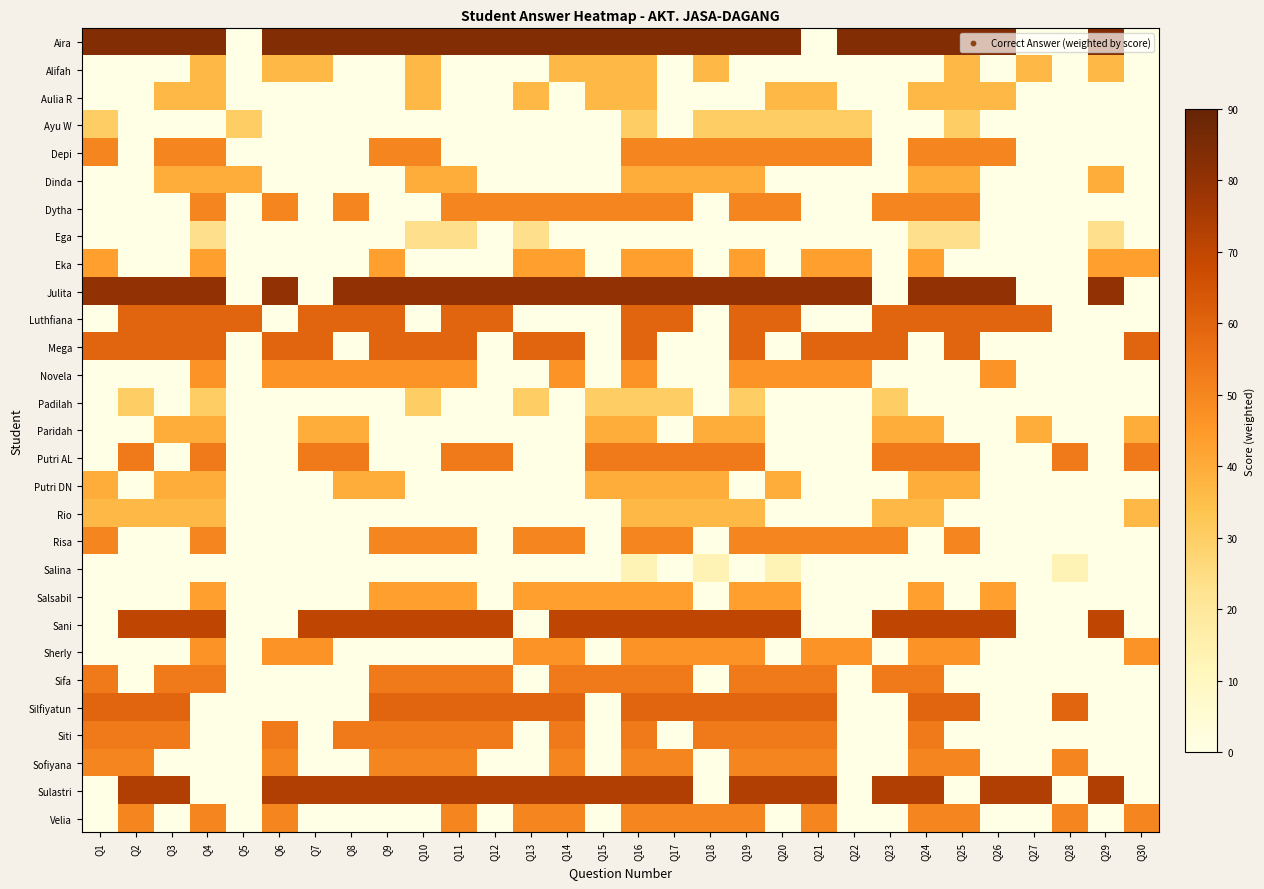

Reading left to right, list all the values displayed in this chart.

Aira: Q1=83.3	Q2=83.3	Q3=83.3	Q4=83.3	Q5=0.0	Q6=83.3	Q7=83.3	Q8=83.3	Q9=83.3	Q10=83.3	Q11=83.3	Q12=83.3	Q13=83.3	Q14=83.3	Q15=83.3	Q16=83.3	Q17=83.3	Q18=83.3	Q19=83.3	Q20=83.3	Q21=0.0	Q22=83.3	Q23=83.3	Q24=83.3	Q25=83.3	Q26=83.3	Q27=0.0	Q28=0.0	Q29=83.3	Q30=0.0
Alifah: Q1=0.0	Q2=0.0	Q3=0.0	Q4=36.7	Q5=0.0	Q6=36.7	Q7=36.7	Q8=0.0	Q9=0.0	Q10=36.7	Q11=0.0	Q12=0.0	Q13=0.0	Q14=36.7	Q15=36.7	Q16=36.7	Q17=0.0	Q18=36.7	Q19=0.0	Q20=0.0	Q21=0.0	Q22=0.0	Q23=0.0	Q24=0.0	Q25=36.7	Q26=0.0	Q27=36.7	Q28=0.0	Q29=36.7	Q30=0.0
Aulia R: Q1=0.0	Q2=0.0	Q3=36.7	Q4=36.7	Q5=0.0	Q6=0.0	Q7=0.0	Q8=0.0	Q9=0.0	Q10=36.7	Q11=0.0	Q12=0.0	Q13=36.7	Q14=0.0	Q15=36.7	Q16=36.7	Q17=0.0	Q18=0.0	Q19=0.0	Q20=36.7	Q21=36.7	Q22=0.0	Q23=0.0	Q24=36.7	Q25=36.7	Q26=36.7	Q27=0.0	Q28=0.0	Q29=0.0	Q30=0.0
Ayu W: Q1=30.0	Q2=0.0	Q3=0.0	Q4=0.0	Q5=30.0	Q6=0.0	Q7=0.0	Q8=0.0	Q9=0.0	Q10=0.0	Q11=0.0	Q12=0.0	Q13=0.0	Q14=0.0	Q15=0.0	Q16=30.0	Q17=0.0	Q18=30.0	Q19=30.0	Q20=30.0	Q21=30.0	Q22=30.0	Q23=0.0	Q24=0.0	Q25=30.0	Q26=0.0	Q27=0.0	Q28=0.0	Q29=0.0	Q30=0.0
Depi: Q1=50.0	Q2=0.0	Q3=50.0	Q4=50.0	Q5=0.0	Q6=0.0	Q7=0.0	Q8=0.0	Q9=50.0	Q10=50.0	Q11=0.0	Q12=0.0	Q13=0.0	Q14=0.0	Q15=0.0	Q16=50.0	Q17=50.0	Q18=50.0	Q19=50.0	Q20=50.0	Q21=50.0	Q22=50.0	Q23=0.0	Q24=50.0	Q25=50.0	Q26=50.0	Q27=0.0	Q28=0.0	Q29=0.0	Q30=0.0
Dinda: Q1=0.0	Q2=0.0	Q3=40.0	Q4=40.0	Q5=40.0	Q6=0.0	Q7=0.0	Q8=0.0	Q9=0.0	Q10=40.0	Q11=40.0	Q12=0.0	Q13=0.0	Q14=0.0	Q15=0.0	Q16=40.0	Q17=40.0	Q18=40.0	Q19=40.0	Q20=0.0	Q21=0.0	Q22=0.0	Q23=0.0	Q24=40.0	Q25=40.0	Q26=0.0	Q27=0.0	Q28=0.0	Q29=40.0	Q30=0.0
Dytha: Q1=0.0	Q2=0.0	Q3=0.0	Q4=50.0	Q5=0.0	Q6=50.0	Q7=0.0	Q8=50.0	Q9=0.0	Q10=0.0	Q11=50.0	Q12=50.0	Q13=50.0	Q14=50.0	Q15=50.0	Q16=50.0	Q17=50.0	Q18=0.0	Q19=50.0	Q20=50.0	Q21=0.0	Q22=0.0	Q23=50.0	Q24=50.0	Q25=50.0	Q26=0.0	Q27=0.0	Q28=0.0	Q29=0.0	Q30=0.0
Ega: Q1=0.0	Q2=0.0	Q3=0.0	Q4=23.3	Q5=0.0	Q6=0.0	Q7=0.0	Q8=0.0	Q9=0.0	Q10=23.3	Q11=23.3	Q12=0.0	Q13=23.3	Q14=0.0	Q15=0.0	Q16=0.0	Q17=0.0	Q18=0.0	Q19=0.0	Q20=0.0	Q21=0.0	Q22=0.0	Q23=0.0	Q24=23.3	Q25=23.3	Q26=0.0	Q27=0.0	Q28=0.0	Q29=23.3	Q30=0.0
Eka: Q1=43.3	Q2=0.0	Q3=0.0	Q4=43.3	Q5=0.0	Q6=0.0	Q7=0.0	Q8=0.0	Q9=43.3	Q10=0.0	Q11=0.0	Q12=0.0	Q13=43.3	Q14=43.3	Q15=0.0	Q16=43.3	Q17=43.3	Q18=0.0	Q19=43.3	Q20=0.0	Q21=43.3	Q22=43.3	Q23=0.0	Q24=43.3	Q25=0.0	Q26=0.0	Q27=0.0	Q28=0.0	Q29=43.3	Q30=43.3
Julita: Q1=80.0	Q2=80.0	Q3=80.0	Q4=80.0	Q5=0.0	Q6=80.0	Q7=0.0	Q8=80.0	Q9=80.0	Q10=80.0	Q11=80.0	Q12=80.0	Q13=80.0	Q14=80.0	Q15=80.0	Q16=80.0	Q17=80.0	Q18=80.0	Q19=80.0	Q20=80.0	Q21=80.0	Q22=80.0	Q23=0.0	Q24=80.0	Q25=80.0	Q26=80.0	Q27=0.0	Q28=0.0	Q29=80.0	Q30=0.0
Luthfiana: Q1=0.0	Q2=60.0	Q3=60.0	Q4=60.0	Q5=60.0	Q6=0.0	Q7=60.0	Q8=60.0	Q9=60.0	Q10=0.0	Q11=60.0	Q12=60.0	Q13=0.0	Q14=0.0	Q15=0.0	Q16=60.0	Q17=60.0	Q18=0.0	Q19=60.0	Q20=60.0	Q21=0.0	Q22=0.0	Q23=60.0	Q24=60.0	Q25=60.0	Q26=60.0	Q27=60.0	Q28=0.0	Q29=0.0	Q30=0.0
Mega: Q1=60.0	Q2=60.0	Q3=60.0	Q4=60.0	Q5=0.0	Q6=60.0	Q7=60.0	Q8=0.0	Q9=60.0	Q10=60.0	Q11=60.0	Q12=0.0	Q13=60.0	Q14=60.0	Q15=0.0	Q16=60.0	Q17=0.0	Q18=0.0	Q19=60.0	Q20=0.0	Q21=60.0	Q22=60.0	Q23=60.0	Q24=0.0	Q25=60.0	Q26=0.0	Q27=0.0	Q28=0.0	Q29=0.0	Q30=60.0
Novela: Q1=0.0	Q2=0.0	Q3=0.0	Q4=46.7	Q5=0.0	Q6=46.7	Q7=46.7	Q8=46.7	Q9=46.7	Q10=46.7	Q11=46.7	Q12=0.0	Q13=0.0	Q14=46.7	Q15=0.0	Q16=46.7	Q17=0.0	Q18=0.0	Q19=46.7	Q20=46.7	Q21=46.7	Q22=46.7	Q23=0.0	Q24=0.0	Q25=0.0	Q26=46.7	Q27=0.0	Q28=0.0	Q29=0.0	Q30=0.0
Padilah: Q1=0.0	Q2=30.0	Q3=0.0	Q4=30.0	Q5=0.0	Q6=0.0	Q7=0.0	Q8=0.0	Q9=0.0	Q10=30.0	Q11=0.0	Q12=0.0	Q13=30.0	Q14=0.0	Q15=30.0	Q16=30.0	Q17=30.0	Q18=0.0	Q19=30.0	Q20=0.0	Q21=0.0	Q22=0.0	Q23=30.0	Q24=0.0	Q25=0.0	Q26=0.0	Q27=0.0	Q28=0.0	Q29=0.0	Q30=0.0
Paridah: Q1=0.0	Q2=0.0	Q3=40.0	Q4=40.0	Q5=0.0	Q6=0.0	Q7=40.0	Q8=40.0	Q9=0.0	Q10=0.0	Q11=0.0	Q12=0.0	Q13=0.0	Q14=0.0	Q15=40.0	Q16=40.0	Q17=0.0	Q18=40.0	Q19=40.0	Q20=0.0	Q21=0.0	Q22=0.0	Q23=40.0	Q24=40.0	Q25=0.0	Q26=0.0	Q27=40.0	Q28=0.0	Q29=0.0	Q30=40.0
Putri AL: Q1=0.0	Q2=53.3	Q3=0.0	Q4=53.3	Q5=0.0	Q6=0.0	Q7=53.3	Q8=53.3	Q9=0.0	Q10=0.0	Q11=53.3	Q12=53.3	Q13=0.0	Q14=0.0	Q15=53.3	Q16=53.3	Q17=53.3	Q18=53.3	Q19=53.3	Q20=0.0	Q21=0.0	Q22=0.0	Q23=53.3	Q24=53.3	Q25=53.3	Q26=0.0	Q27=0.0	Q28=53.3	Q29=0.0	Q30=53.3
Putri DN: Q1=40.0	Q2=0.0	Q3=40.0	Q4=40.0	Q5=0.0	Q6=0.0	Q7=0.0	Q8=40.0	Q9=40.0	Q10=0.0	Q11=0.0	Q12=0.0	Q13=0.0	Q14=0.0	Q15=40.0	Q16=40.0	Q17=40.0	Q18=40.0	Q19=0.0	Q20=40.0	Q21=0.0	Q22=0.0	Q23=0.0	Q24=40.0	Q25=40.0	Q26=0.0	Q27=0.0	Q28=0.0	Q29=0.0	Q30=0.0
Rio: Q1=36.7	Q2=36.7	Q3=36.7	Q4=36.7	Q5=0.0	Q6=0.0	Q7=0.0	Q8=0.0	Q9=0.0	Q10=0.0	Q11=0.0	Q12=0.0	Q13=0.0	Q14=0.0	Q15=0.0	Q16=36.7	Q17=36.7	Q18=36.7	Q19=36.7	Q20=0.0	Q21=0.0	Q22=0.0	Q23=36.7	Q24=36.7	Q25=0.0	Q26=0.0	Q27=0.0	Q28=0.0	Q29=0.0	Q30=36.7
Risa: Q1=50.0	Q2=0.0	Q3=0.0	Q4=50.0	Q5=0.0	Q6=0.0	Q7=0.0	Q8=0.0	Q9=50.0	Q10=50.0	Q11=50.0	Q12=0.0	Q13=50.0	Q14=50.0	Q15=0.0	Q16=50.0	Q17=50.0	Q18=0.0	Q19=50.0	Q20=50.0	Q21=50.0	Q22=50.0	Q23=50.0	Q24=0.0	Q25=50.0	Q26=0.0	Q27=0.0	Q28=0.0	Q29=0.0	Q30=0.0
Salina: Q1=0.0	Q2=0.0	Q3=0.0	Q4=0.0	Q5=0.0	Q6=0.0	Q7=0.0	Q8=0.0	Q9=0.0	Q10=0.0	Q11=0.0	Q12=0.0	Q13=0.0	Q14=0.0	Q15=0.0	Q16=13.3	Q17=0.0	Q18=13.3	Q19=0.0	Q20=13.3	Q21=0.0	Q22=0.0	Q23=0.0	Q24=0.0	Q25=0.0	Q26=0.0	Q27=0.0	Q28=13.3	Q29=0.0	Q30=0.0
Salsabil: Q1=0.0	Q2=0.0	Q3=0.0	Q4=43.3	Q5=0.0	Q6=0.0	Q7=0.0	Q8=0.0	Q9=43.3	Q10=43.3	Q11=43.3	Q12=0.0	Q13=43.3	Q14=43.3	Q15=43.3	Q16=43.3	Q17=43.3	Q18=0.0	Q19=43.3	Q20=43.3	Q21=0.0	Q22=0.0	Q23=0.0	Q24=43.3	Q25=0.0	Q26=43.3	Q27=0.0	Q28=0.0	Q29=0.0	Q30=0.0
Sani: Q1=0.0	Q2=70.0	Q3=70.0	Q4=70.0	Q5=0.0	Q6=0.0	Q7=70.0	Q8=70.0	Q9=70.0	Q10=70.0	Q11=70.0	Q12=70.0	Q13=0.0	Q14=70.0	Q15=70.0	Q16=70.0	Q17=70.0	Q18=70.0	Q19=70.0	Q20=70.0	Q21=0.0	Q22=0.0	Q23=70.0	Q24=70.0	Q25=70.0	Q26=70.0	Q27=0.0	Q28=0.0	Q29=70.0	Q30=0.0
Sherly: Q1=0.0	Q2=0.0	Q3=0.0	Q4=46.7	Q5=0.0	Q6=46.7	Q7=46.7	Q8=0.0	Q9=0.0	Q10=0.0	Q11=0.0	Q12=0.0	Q13=46.7	Q14=46.7	Q15=0.0	Q16=46.7	Q17=46.7	Q18=46.7	Q19=46.7	Q20=0.0	Q21=46.7	Q22=46.7	Q23=0.0	Q24=46.7	Q25=46.7	Q26=0.0	Q27=0.0	Q28=0.0	Q29=0.0	Q30=46.7
Sifa: Q1=53.3	Q2=0.0	Q3=53.3	Q4=53.3	Q5=0.0	Q6=0.0	Q7=0.0	Q8=0.0	Q9=53.3	Q10=53.3	Q11=53.3	Q12=53.3	Q13=0.0	Q14=53.3	Q15=53.3	Q16=53.3	Q17=53.3	Q18=0.0	Q19=53.3	Q20=53.3	Q21=53.3	Q22=0.0	Q23=53.3	Q24=53.3	Q25=0.0	Q26=0.0	Q27=0.0	Q28=0.0	Q29=0.0	Q30=0.0
Silfiyatun: Q1=60.0	Q2=60.0	Q3=60.0	Q4=0.0	Q5=0.0	Q6=0.0	Q7=0.0	Q8=0.0	Q9=60.0	Q10=60.0	Q11=60.0	Q12=60.0	Q13=60.0	Q14=60.0	Q15=0.0	Q16=60.0	Q17=60.0	Q18=60.0	Q19=60.0	Q20=60.0	Q21=60.0	Q22=0.0	Q23=0.0	Q24=60.0	Q25=60.0	Q26=0.0	Q27=0.0	Q28=60.0	Q29=0.0	Q30=0.0
Siti: Q1=53.3	Q2=53.3	Q3=53.3	Q4=0.0	Q5=0.0	Q6=53.3	Q7=0.0	Q8=53.3	Q9=53.3	Q10=53.3	Q11=53.3	Q12=53.3	Q13=0.0	Q14=53.3	Q15=0.0	Q16=53.3	Q17=0.0	Q18=53.3	Q19=53.3	Q20=53.3	Q21=53.3	Q22=0.0	Q23=0.0	Q24=53.3	Q25=0.0	Q26=0.0	Q27=0.0	Q28=0.0	Q29=0.0	Q30=0.0
Sofiyana: Q1=50.0	Q2=50.0	Q3=0.0	Q4=0.0	Q5=0.0	Q6=50.0	Q7=0.0	Q8=0.0	Q9=50.0	Q10=50.0	Q11=50.0	Q12=0.0	Q13=0.0	Q14=50.0	Q15=0.0	Q16=50.0	Q17=50.0	Q18=0.0	Q19=50.0	Q20=50.0	Q21=50.0	Q22=0.0	Q23=0.0	Q24=50.0	Q25=50.0	Q26=0.0	Q27=0.0	Q28=50.0	Q29=0.0	Q30=0.0
Sulastri: Q1=0.0	Q2=73.3	Q3=73.3	Q4=0.0	Q5=0.0	Q6=73.3	Q7=73.3	Q8=73.3	Q9=73.3	Q10=73.3	Q11=73.3	Q12=73.3	Q13=73.3	Q14=73.3	Q15=73.3	Q16=73.3	Q17=73.3	Q18=0.0	Q19=73.3	Q20=73.3	Q21=73.3	Q22=0.0	Q23=73.3	Q24=73.3	Q25=0.0	Q26=73.3	Q27=73.3	Q28=0.0	Q29=73.3	Q30=0.0
Velia: Q1=0.0	Q2=50.0	Q3=0.0	Q4=50.0	Q5=0.0	Q6=50.0	Q7=0.0	Q8=0.0	Q9=0.0	Q10=0.0	Q11=50.0	Q12=0.0	Q13=50.0	Q14=50.0	Q15=0.0	Q16=50.0	Q17=50.0	Q18=50.0	Q19=50.0	Q20=0.0	Q21=50.0	Q22=0.0	Q23=0.0	Q24=50.0	Q25=50.0	Q26=0.0	Q27=0.0	Q28=50.0	Q29=0.0	Q30=50.0